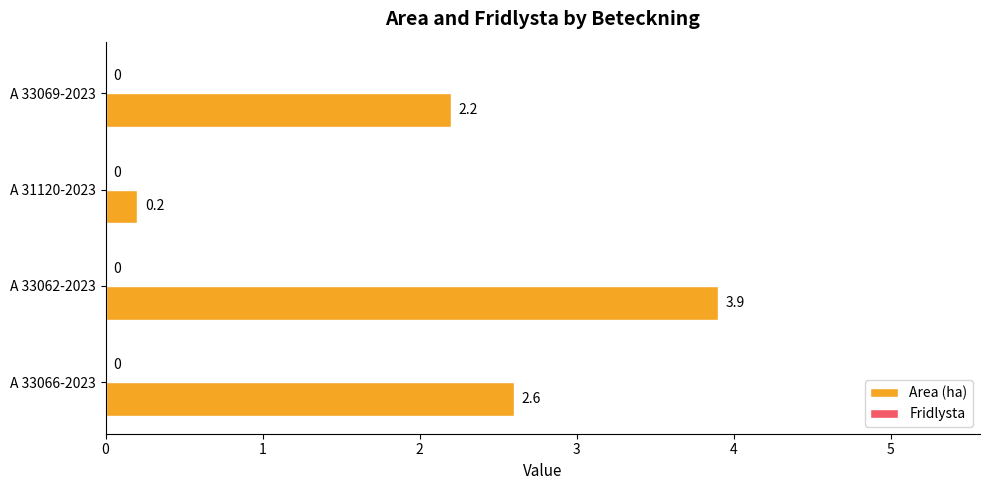

How many data points are less than 2?

1